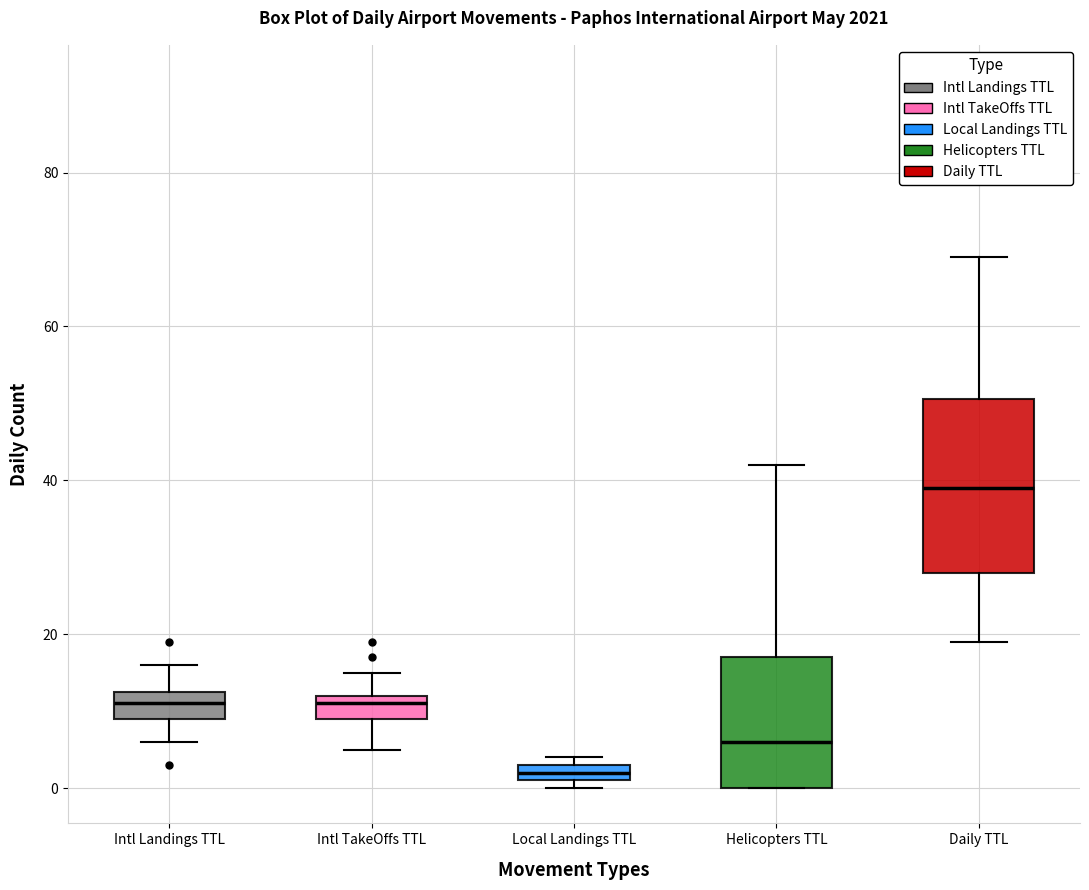

Which box has the highest median line?

Daily TTL